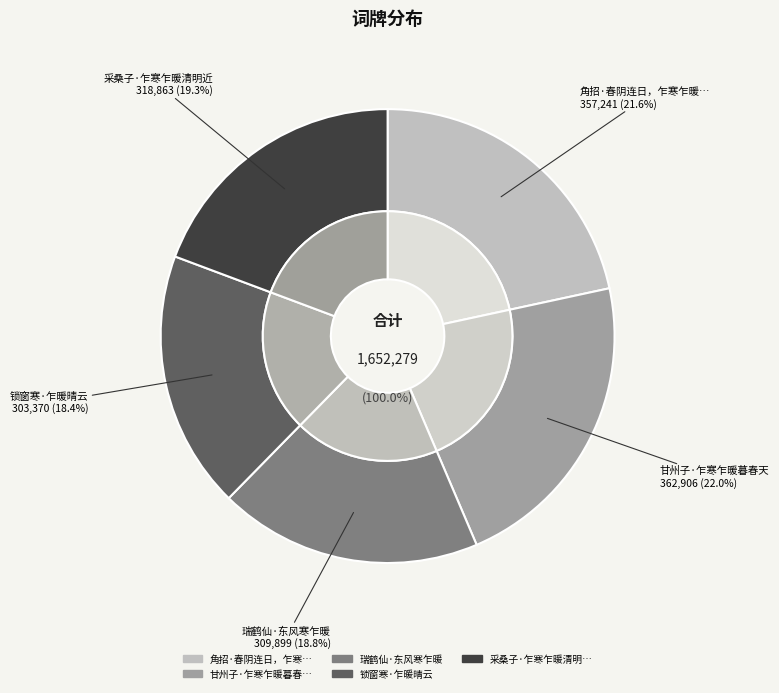

What is the change in value from 角招·春阴连日，乍寒乍暖，戏作闺语 to 锁窗寒·乍暖晴云?

-53871